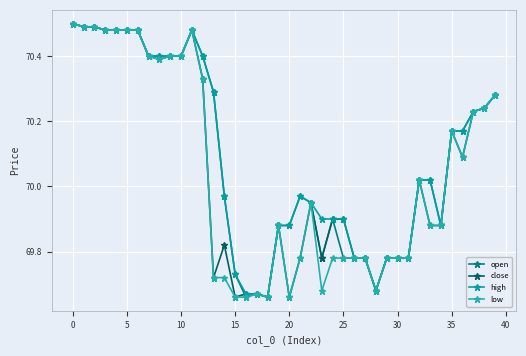

Does the chart have visible grid lines?

Yes